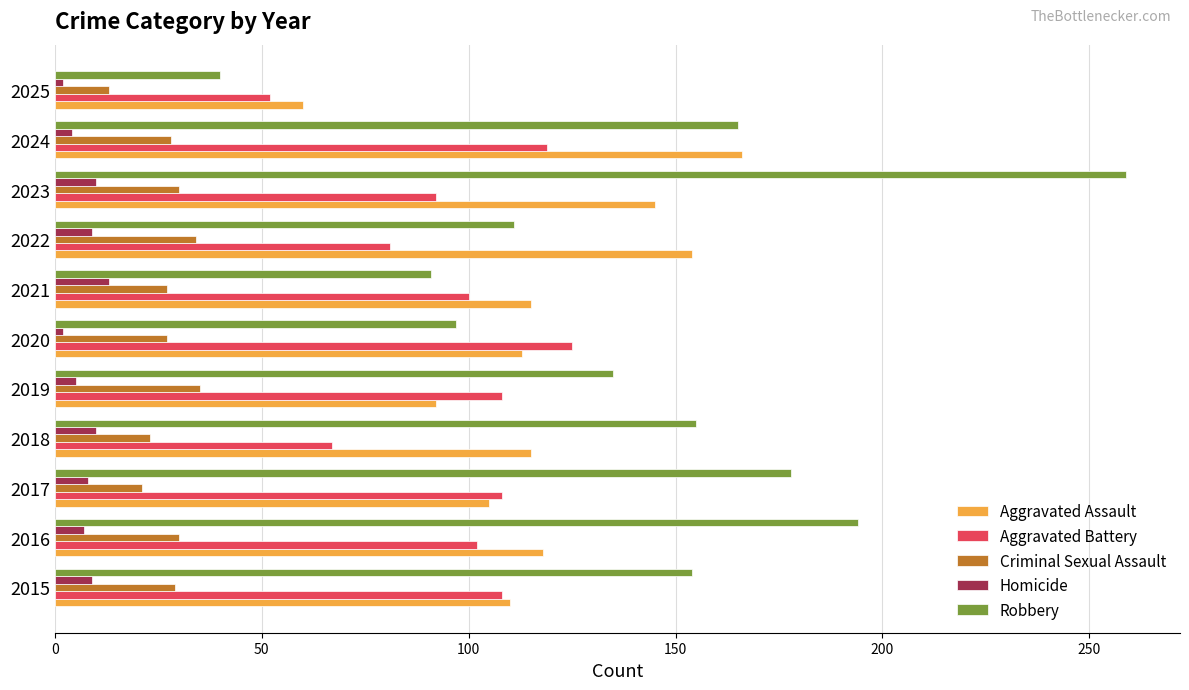

What is the average value of the Homicide series?

7